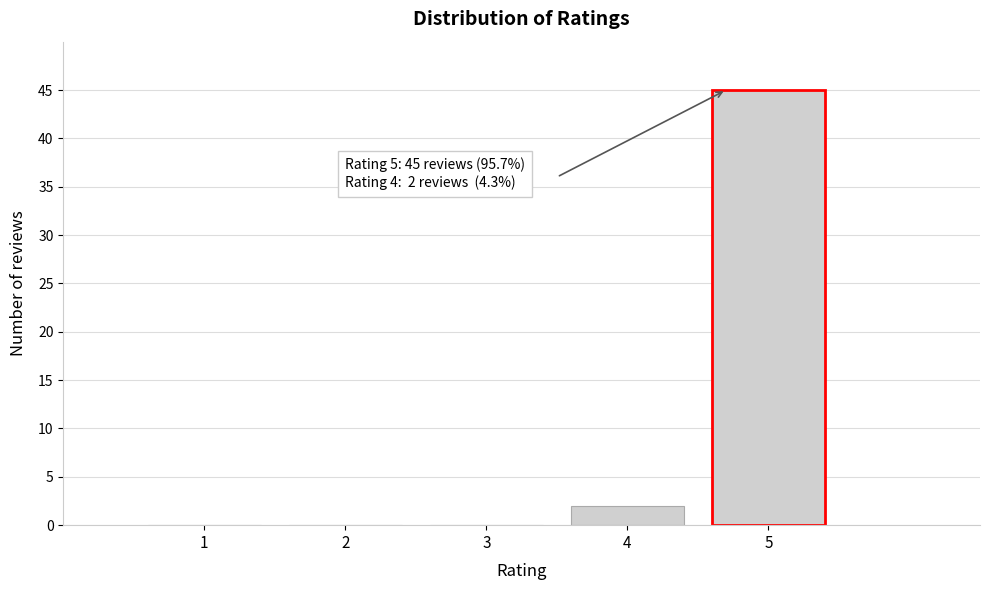

Reading right to left, extract all data points from this chart.

5=45	4=2	3=0	2=0	1=0